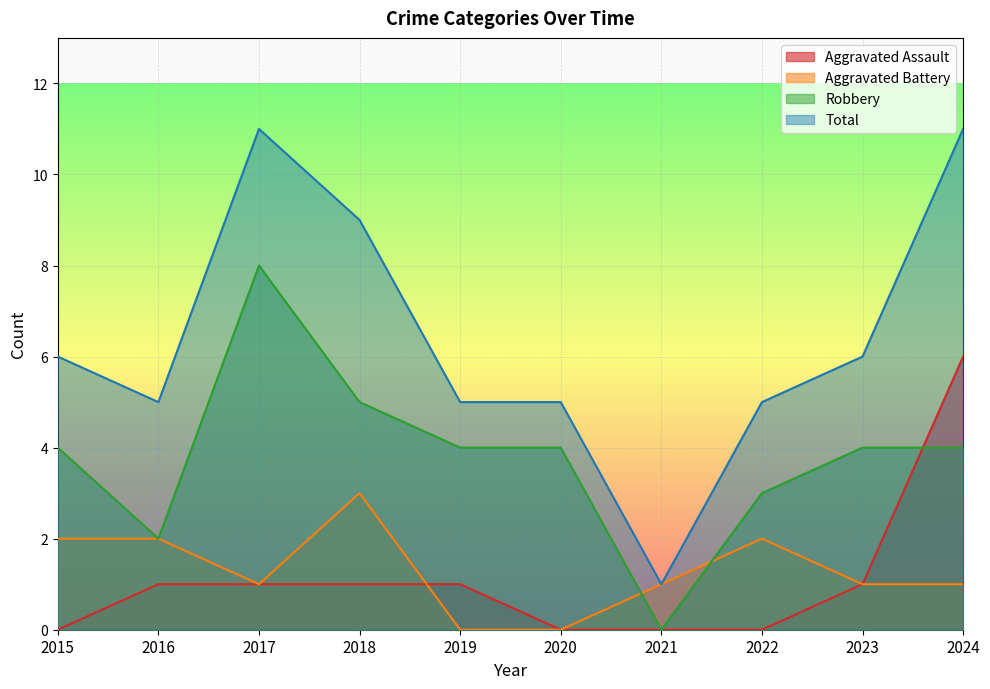

True or false: Aggravated Assault and Aggravated Battery intersect in this chart.

True